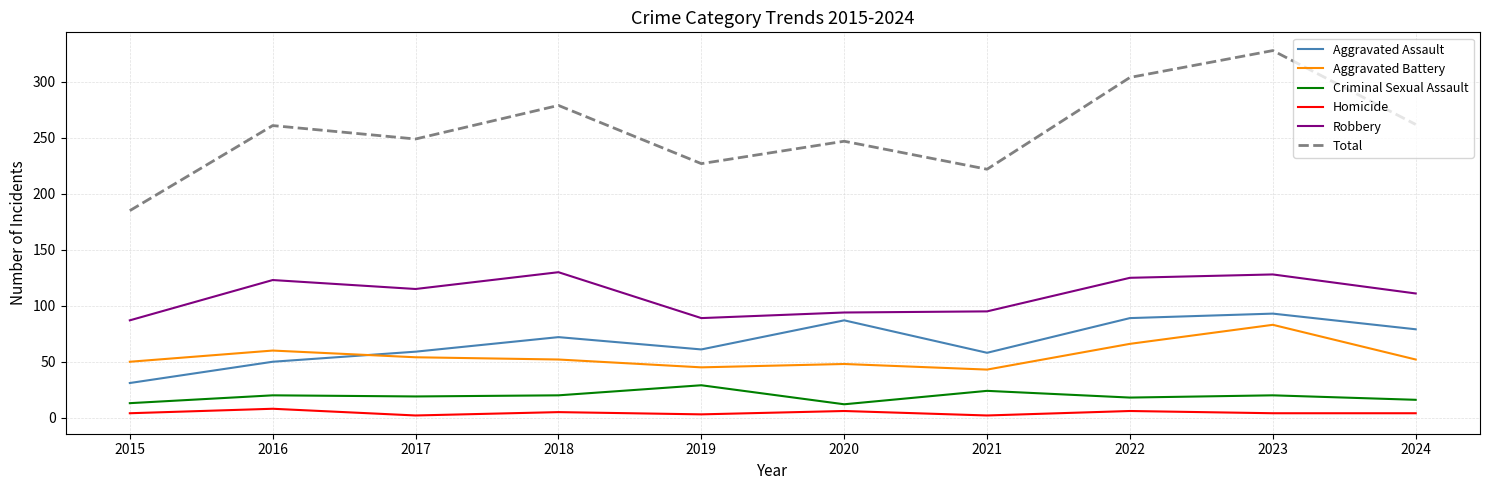

Which series has the widest spread of values?

Total